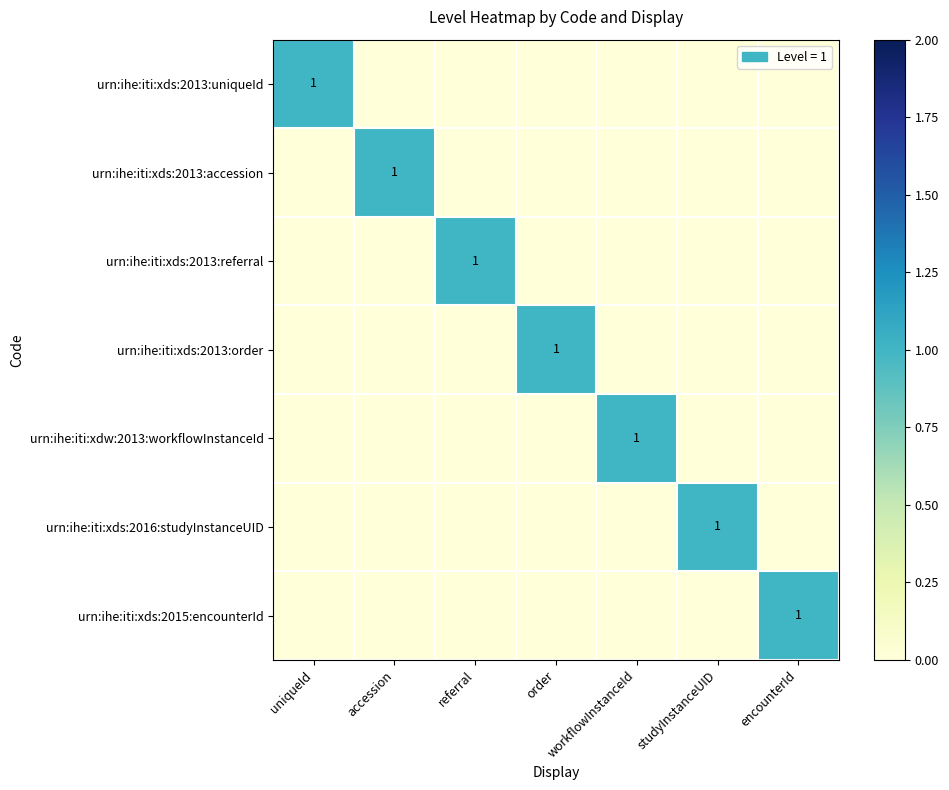

Count the number of categories in the chart.

7